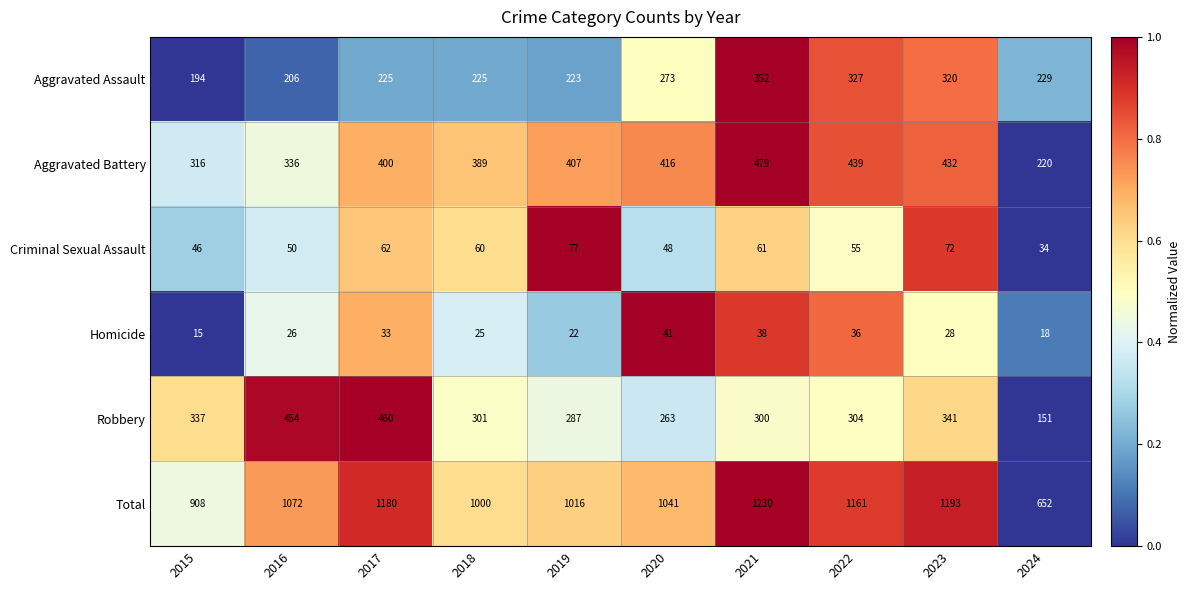

What is the difference between the highest and lowest values at 2015?

893